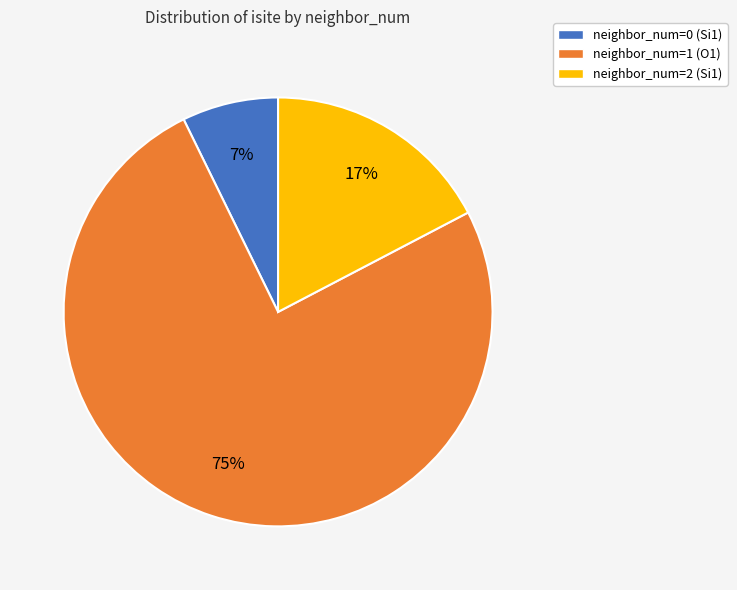

What is the ratio of the value at neighbor_num=1 (O1) to the value at neighbor_num=2 (Si1)?

4.4